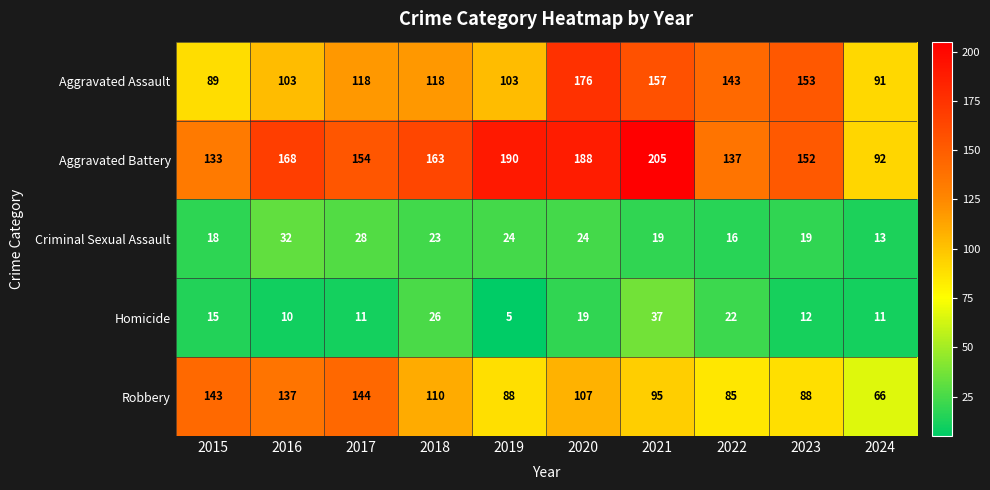

How many distinct data groups are displayed?

5